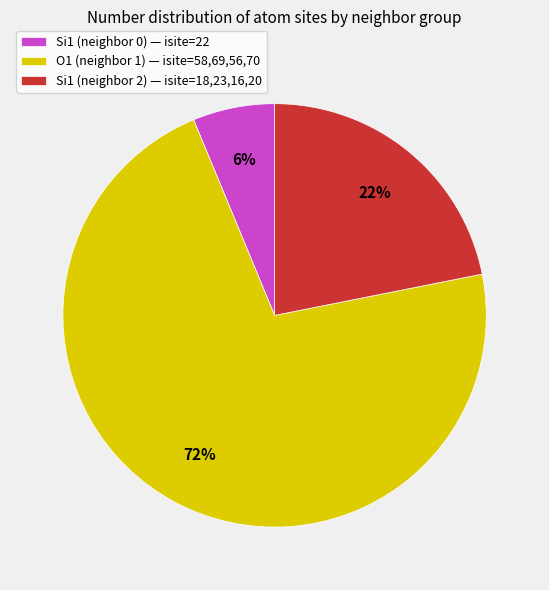

Which slice is the largest?

O1 (neighbor 1) — isite=58,69,56,70